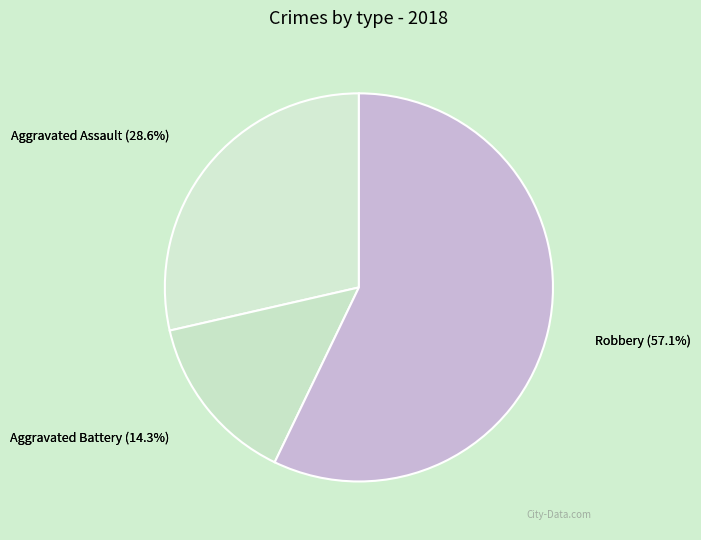

What is the majority slice?

Robbery